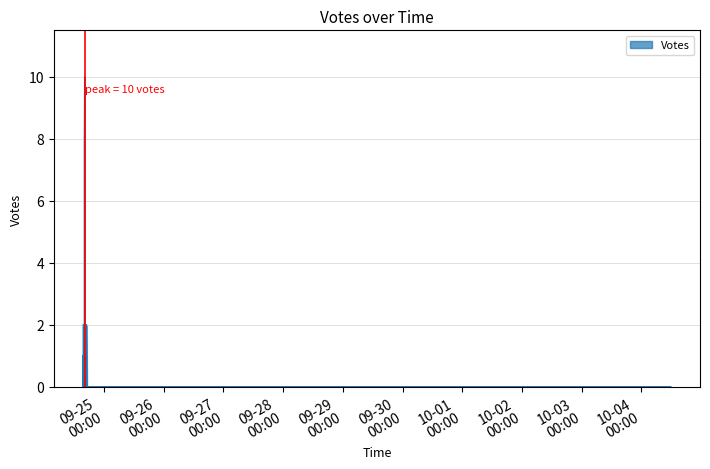

List the labels in order of value, largest first.

2019-09-24 16:08, 2019-09-24 16:01, 2019-09-24 16:52, 2019-09-24 15:34, 2019-09-24 16:20, 2019-09-24 16:15, 2019-09-24 17:03, 2019-09-24 16:08, 2019-09-24 16:00, 2019-09-24 15:53, 2019-09-24 15:40, 2019-09-24 15:40, 2019-09-24 15:40, 2019-09-24 15:36, 2019-09-24 15:35, 2019-09-24 15:35, 2019-09-24 15:34, 2019-09-24 22:06, 2019-09-24 16:21, 2019-10-04 11:48, 2019-09-24 17:32, 2019-09-24 17:27, 2019-09-24 17:27, 2019-09-24 15:35, 2019-09-24 15:34, 2019-09-24 22:52, 2019-09-24 17:33, 2019-09-24 17:29, 2019-09-24 17:26, 2019-09-24 17:24, 2019-09-24 17:24, 2019-09-24 17:20, 2019-09-24 17:15, 2019-09-24 17:10, 2019-09-24 17:10, 2019-09-24 17:07, 2019-09-24 16:34, 2019-09-24 16:21, 2019-09-24 16:19, 2019-09-24 16:09